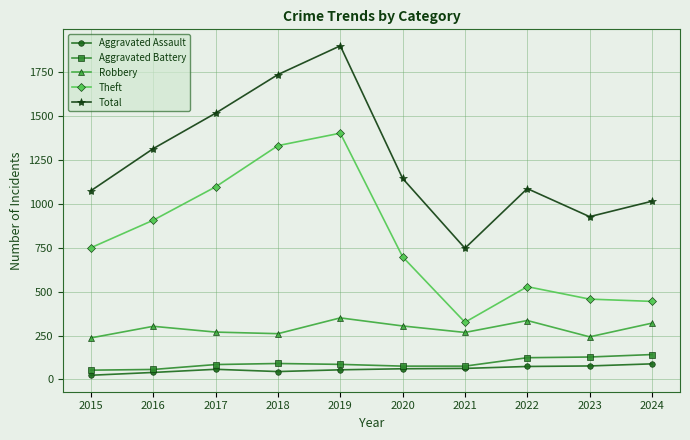

The Robbery series shows 448 at 2024. True or false?

False